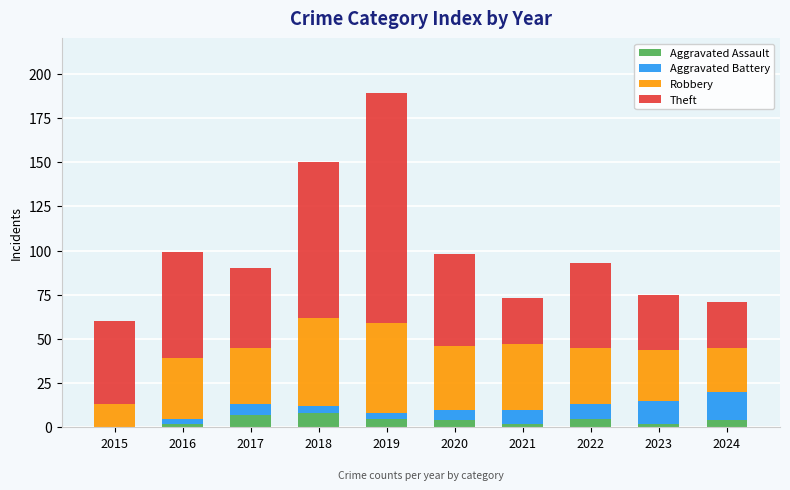

At which category is the sum across all series the highest?

2019